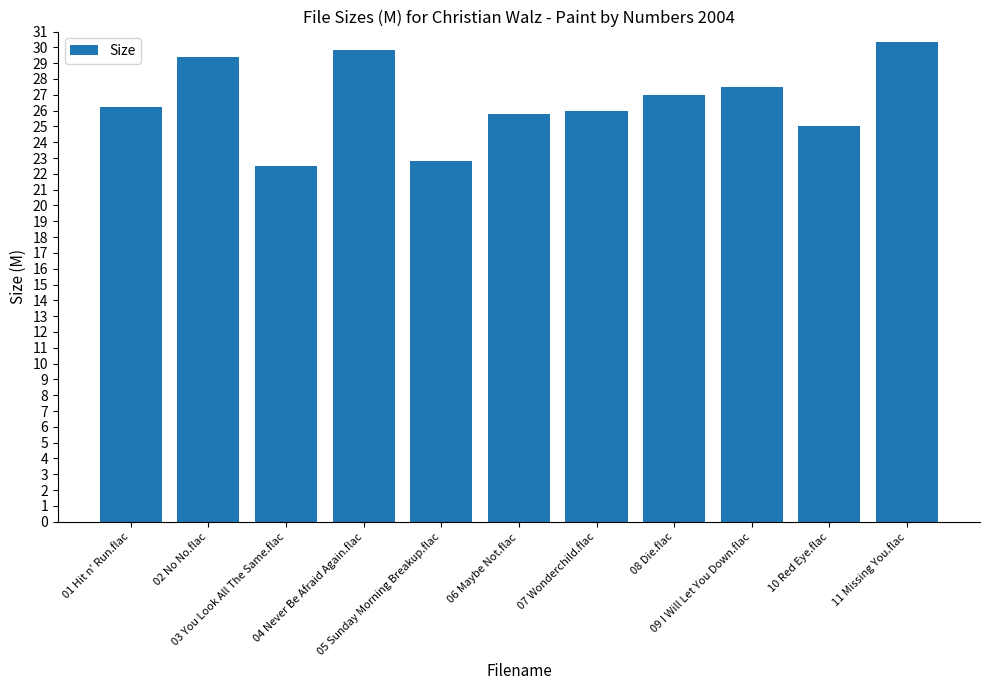

True or false: the data shows 30.6 at 05 Sunday Morning Breakup.flac.

False